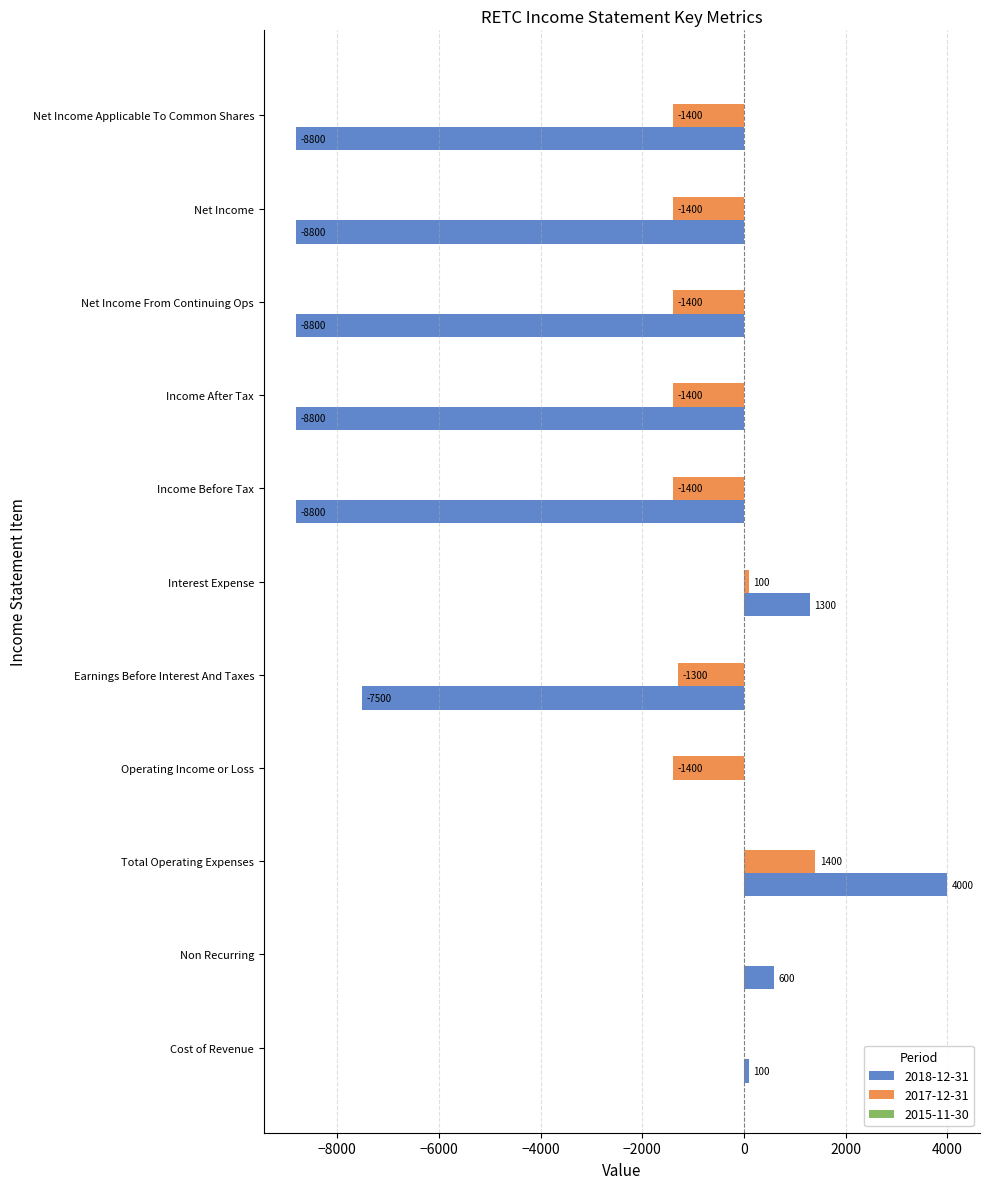

At which label is 2018-12-31 closest to -2400?

Operating Income or Loss